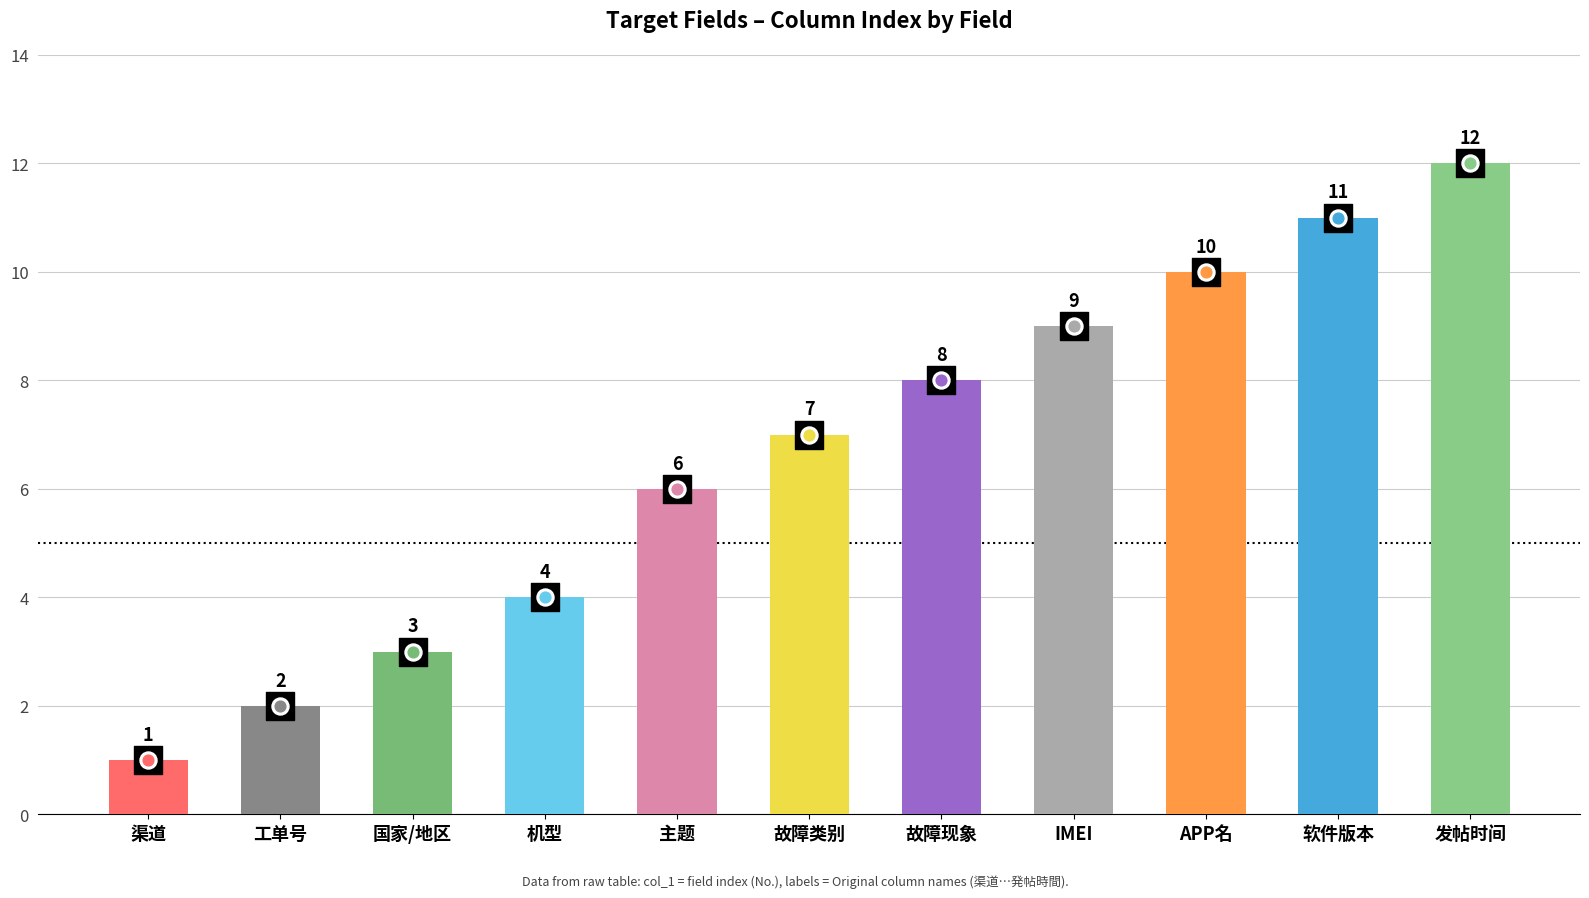

What is the change in value from 工单号 to 故障类别?

+5